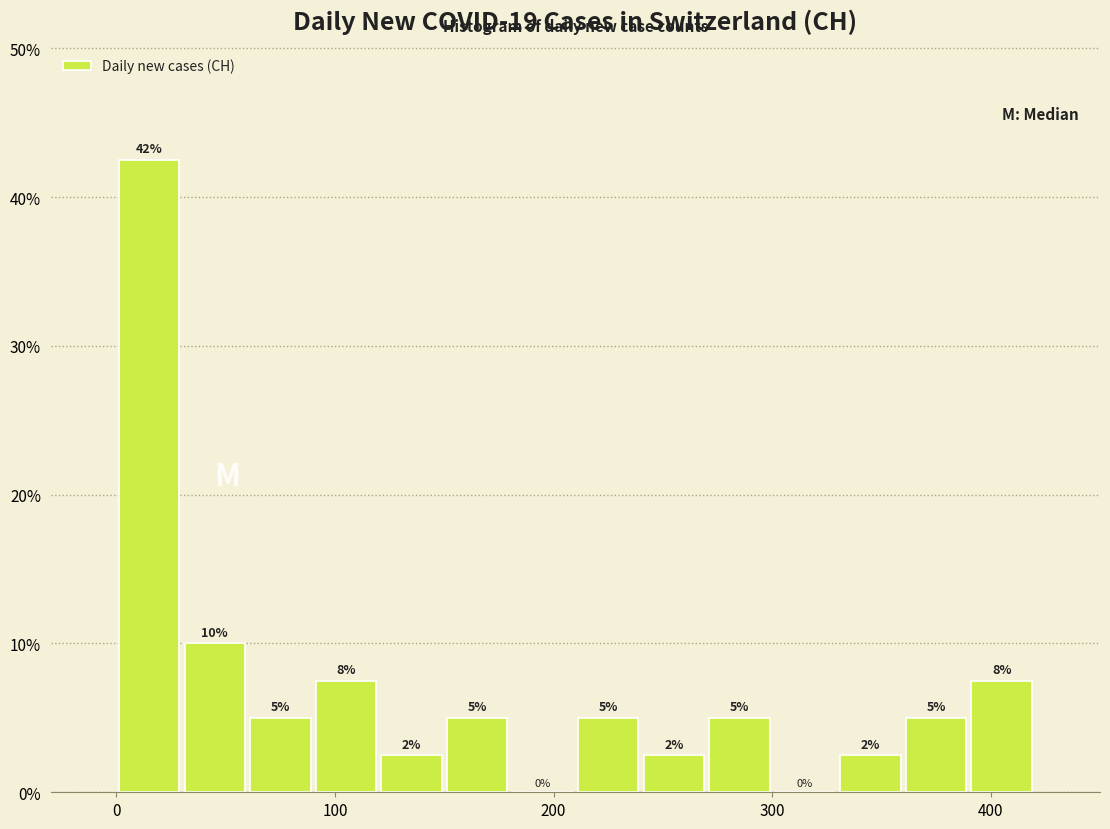

Around what value on the x-axis is the tallest bar? Give the approximate position of its centre, as read against the axis.

20